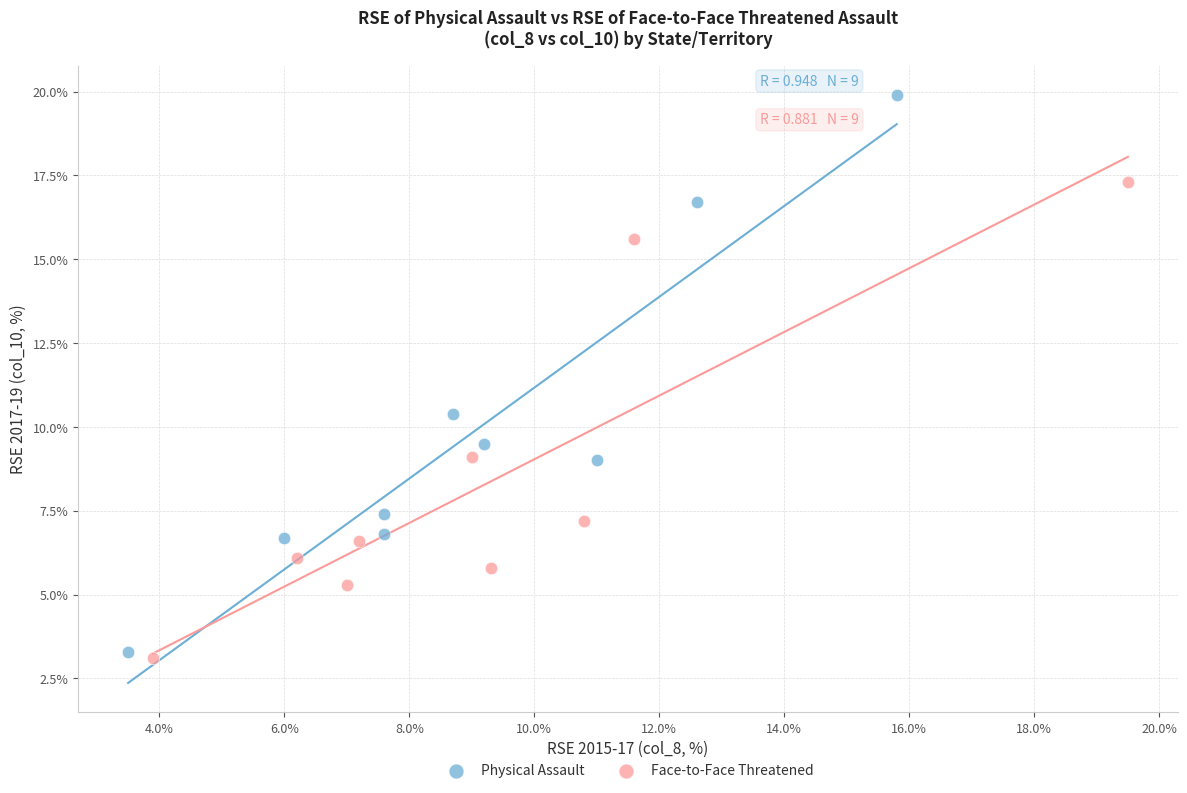

Which series reaches the maximum Y coordinate?

Physical Assault